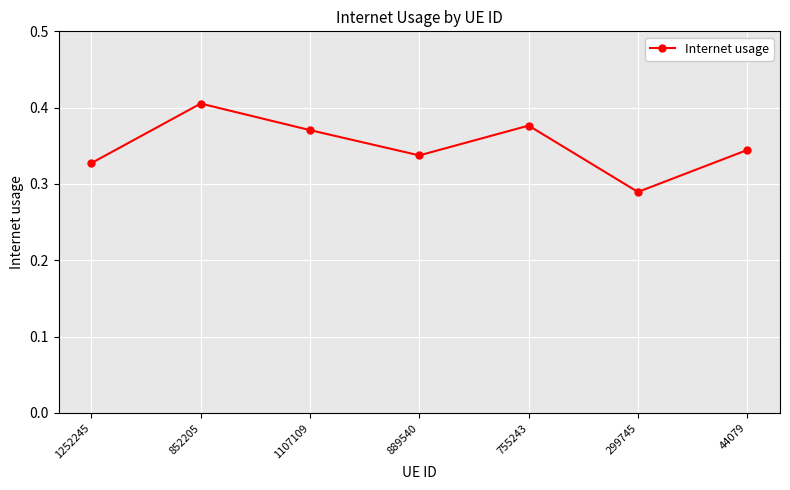

Which category has the lowest value across all series?

299745